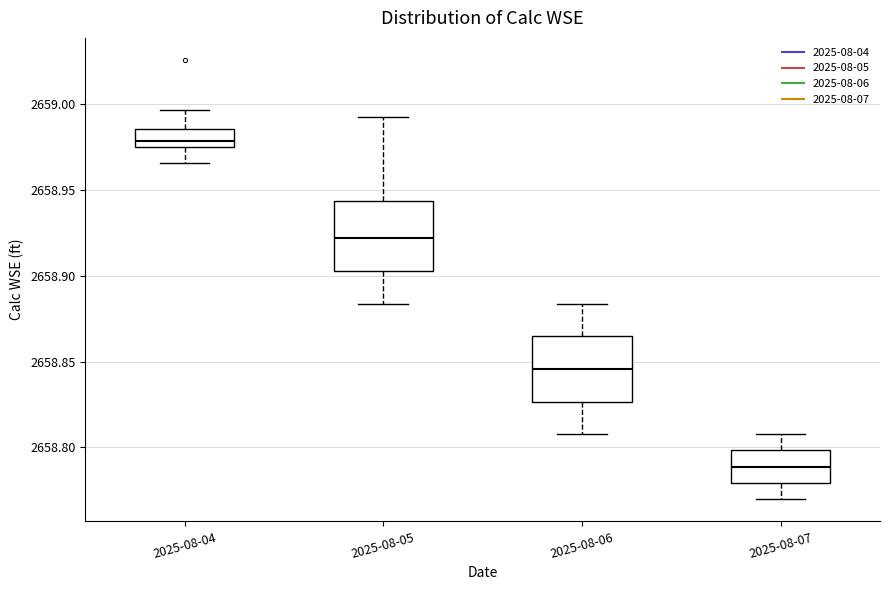

Reading left to right, transcribe this box plot: for each box, give where its median line is, the range the box spans, and where its two whiskers end, as read against the y-axis. The values are not printed on the chart, so give them approximately, as read against the axis.

2025-08-04: median 2658.980, box 2658.975 to 2658.985, whiskers 2658.965 to 2658.995
2025-08-05: median 2658.920, box 2658.905 to 2658.945, whiskers 2658.885 to 2658.995
2025-08-06: median 2658.845, box 2658.825 to 2658.865, whiskers 2658.810 to 2658.885
2025-08-07: median 2658.790, box 2658.780 to 2658.800, whiskers 2658.770 to 2658.810